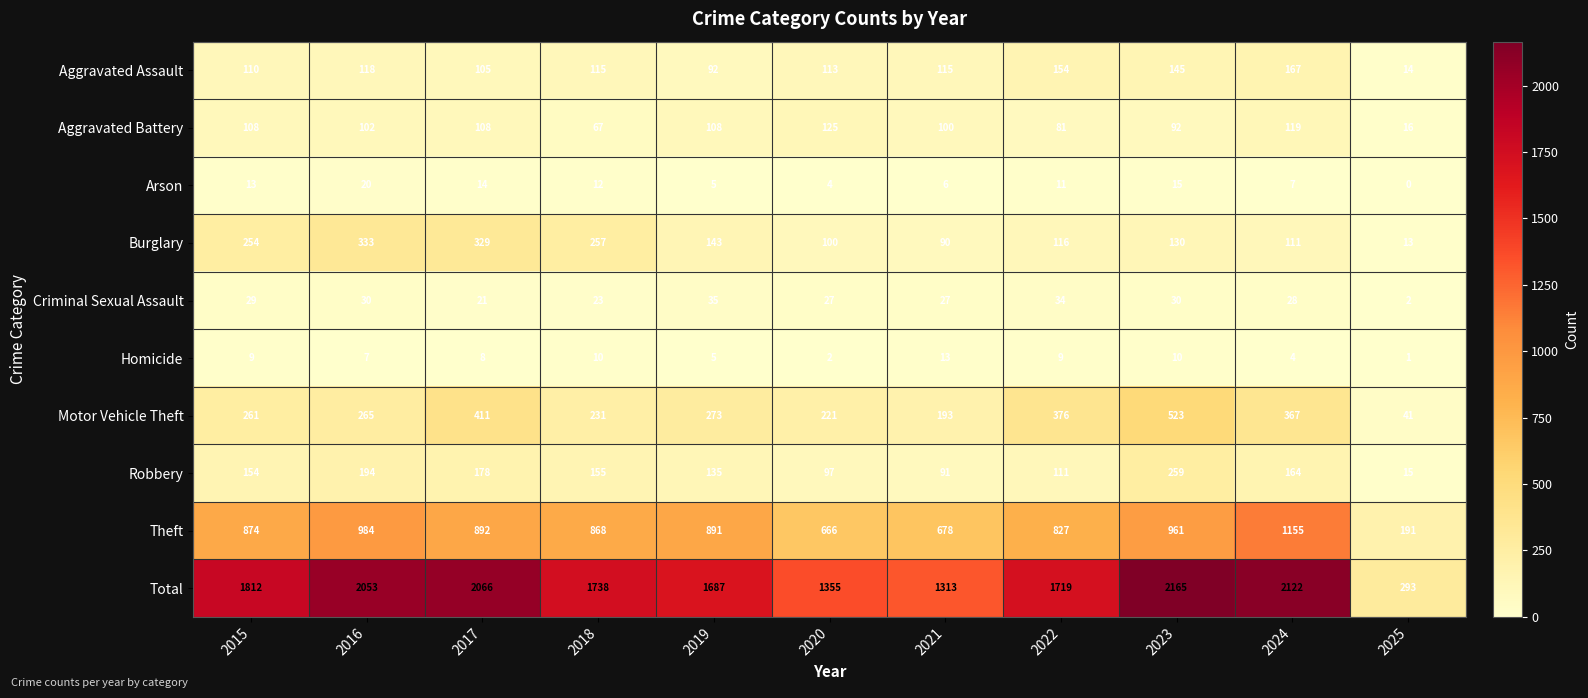

What is the maximum value for Theft?

1155